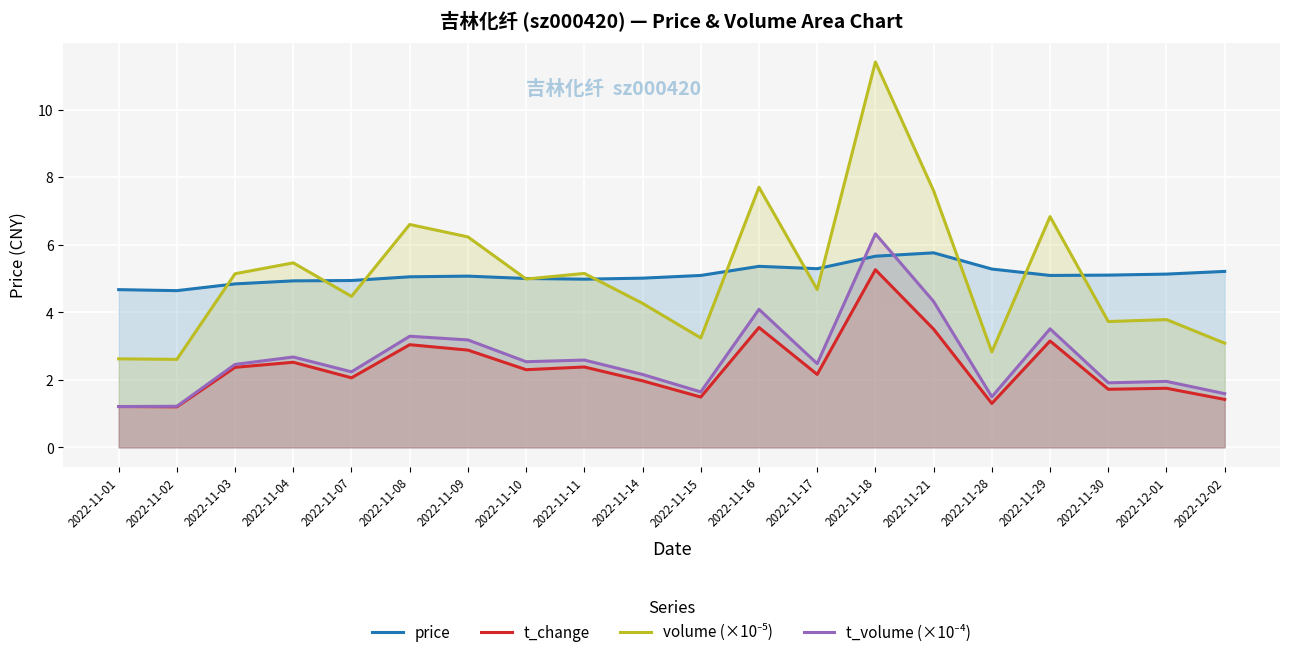

What is the minimum value shown in the chart?

1.2